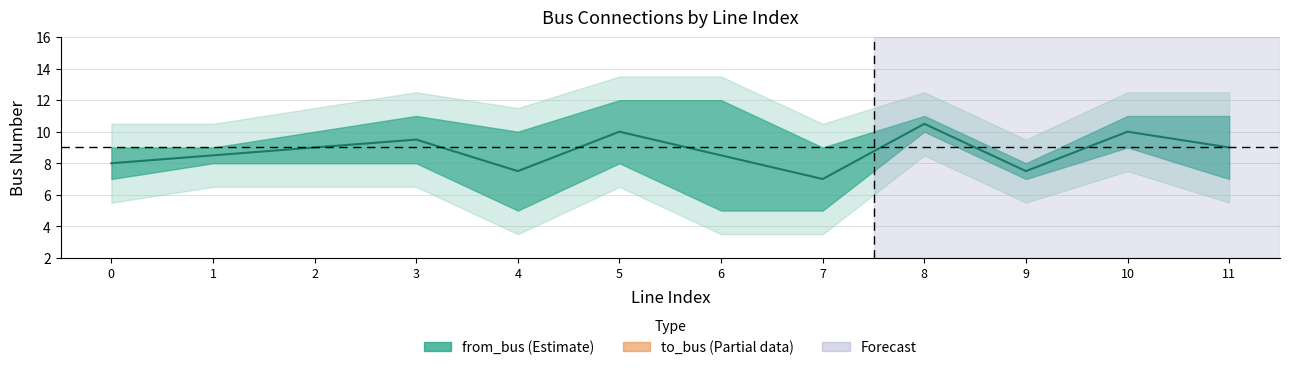

Which has a higher value, 9 or 11?

11